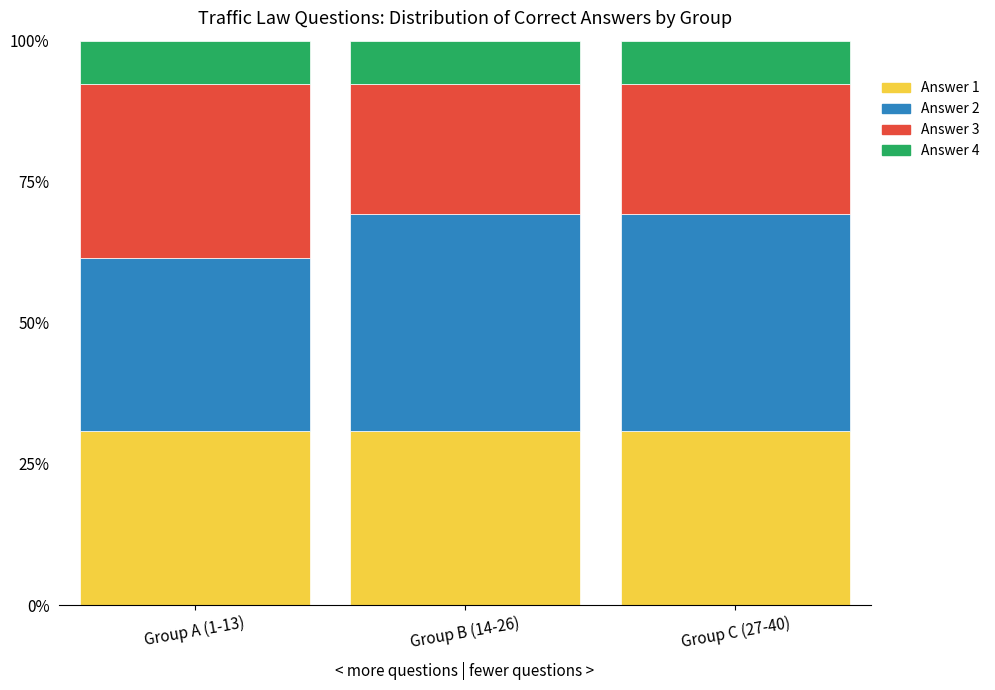

What is the average value of the Answer 1 series?

30.8